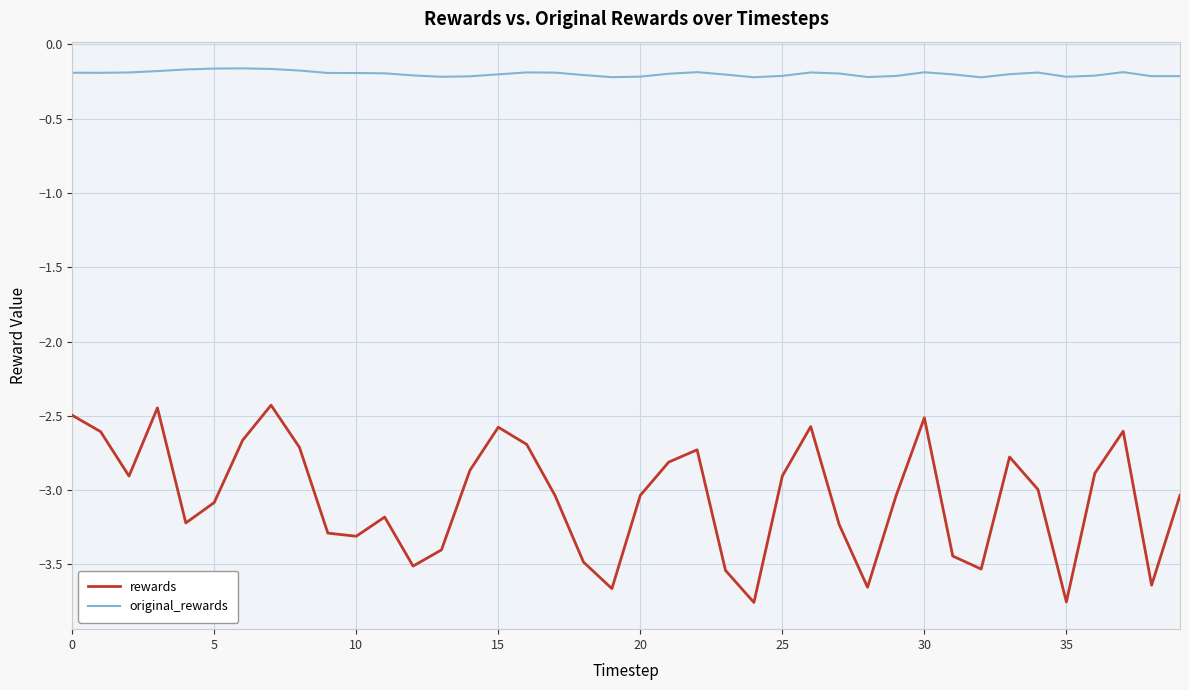

Rank the series by their average value, from highest to lowest.

original_rewards, rewards